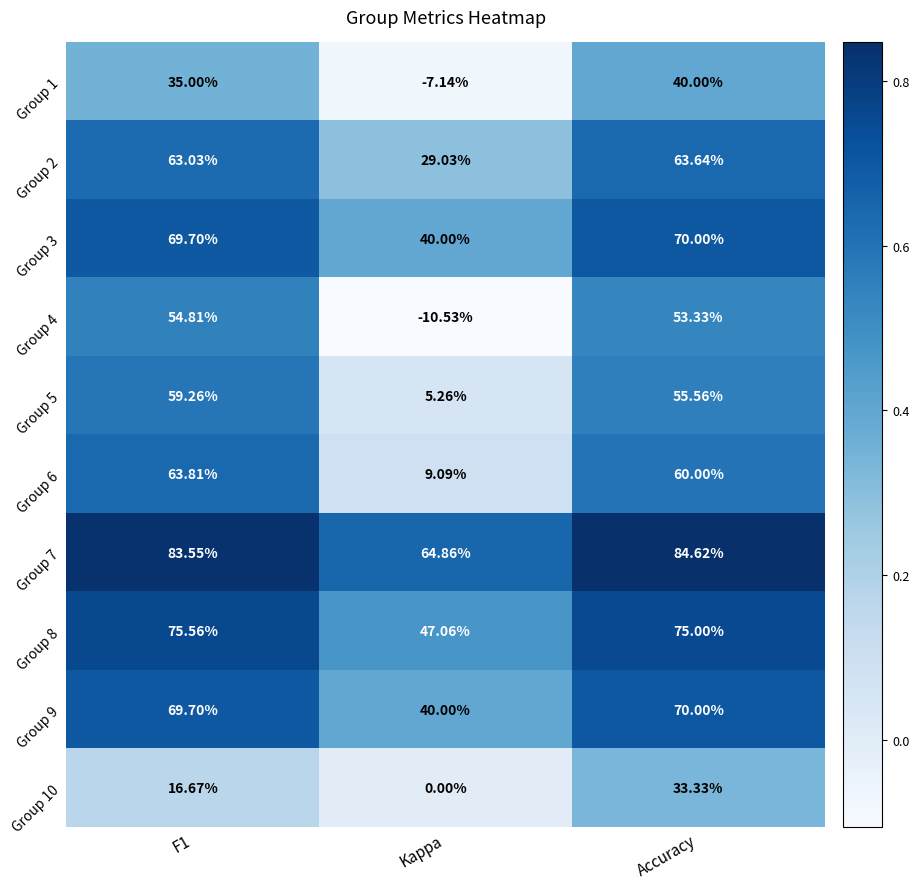

At which label is Group 5 closest to 32?

Accuracy